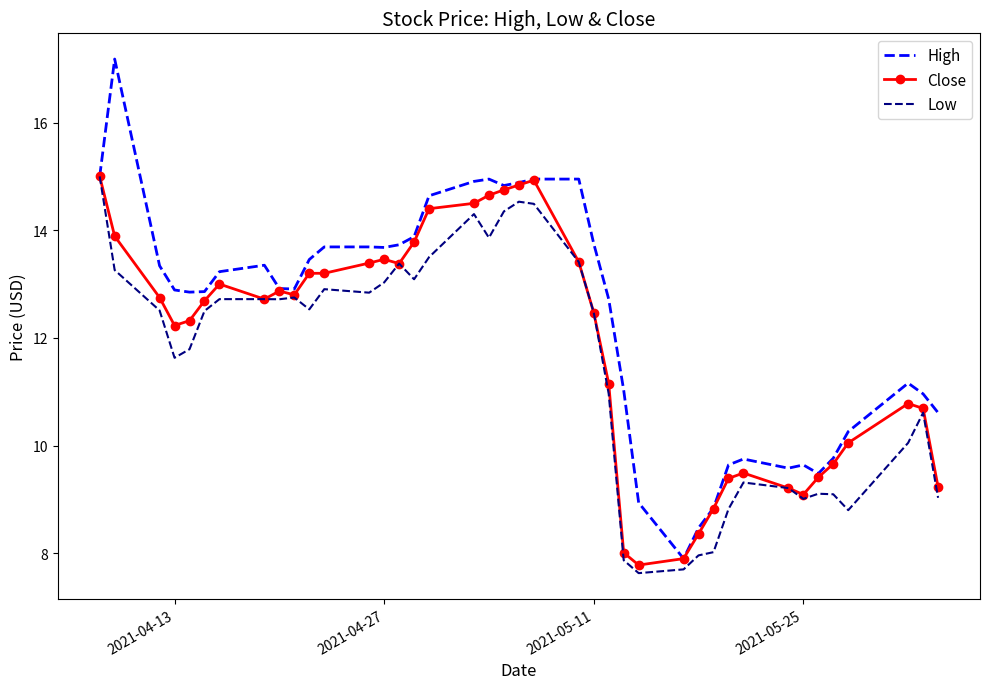

Rank the series by their average value, from lowest to highest.

Low, Close, High